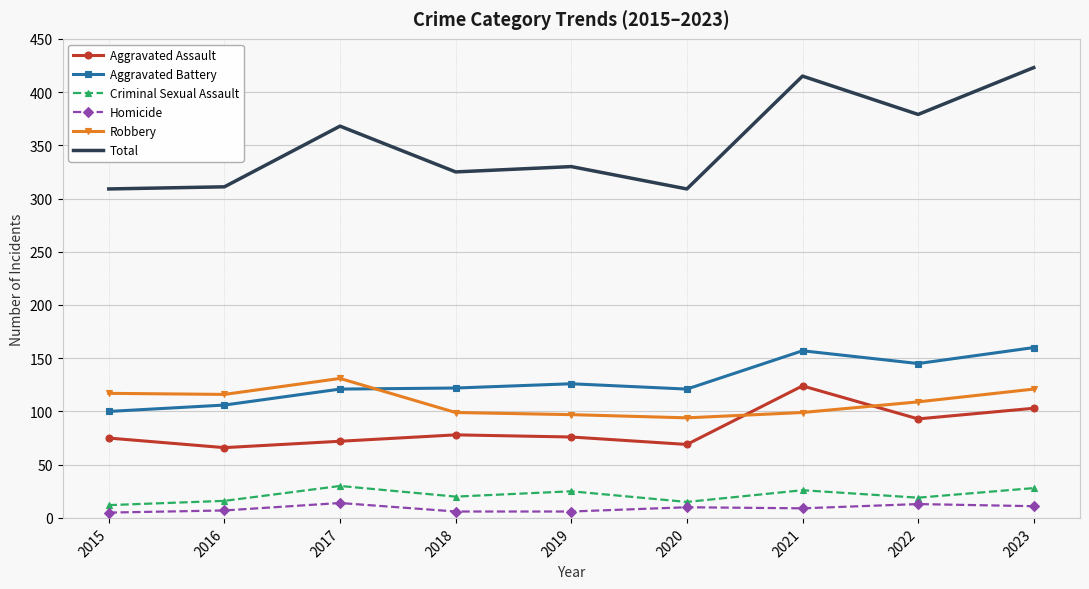

Which series has the largest range (max minus min)?

Total